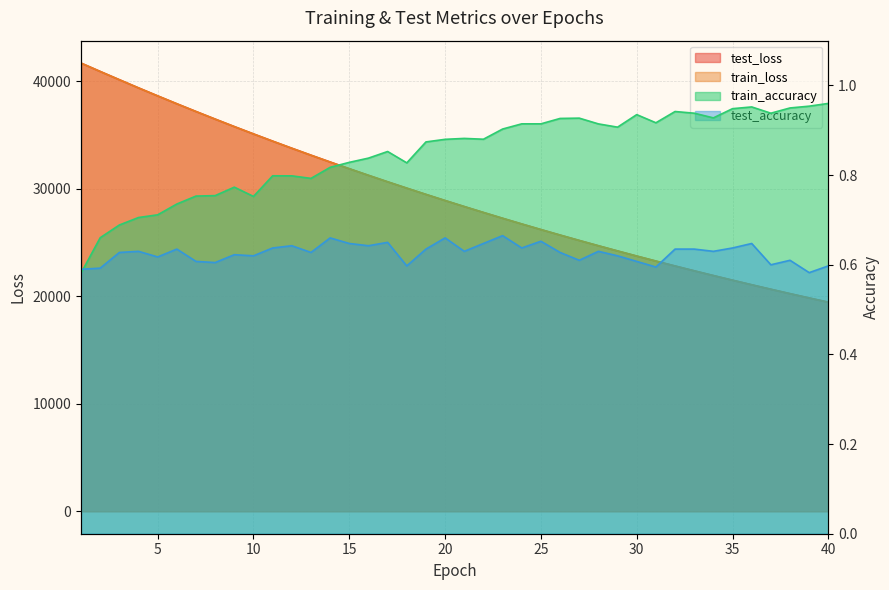

How many lines are shown in the chart?

4